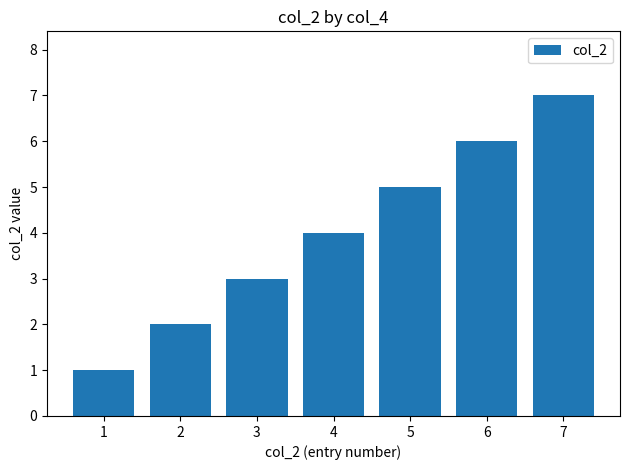

Are the bars grouped side by side (vs. stacked)?

No